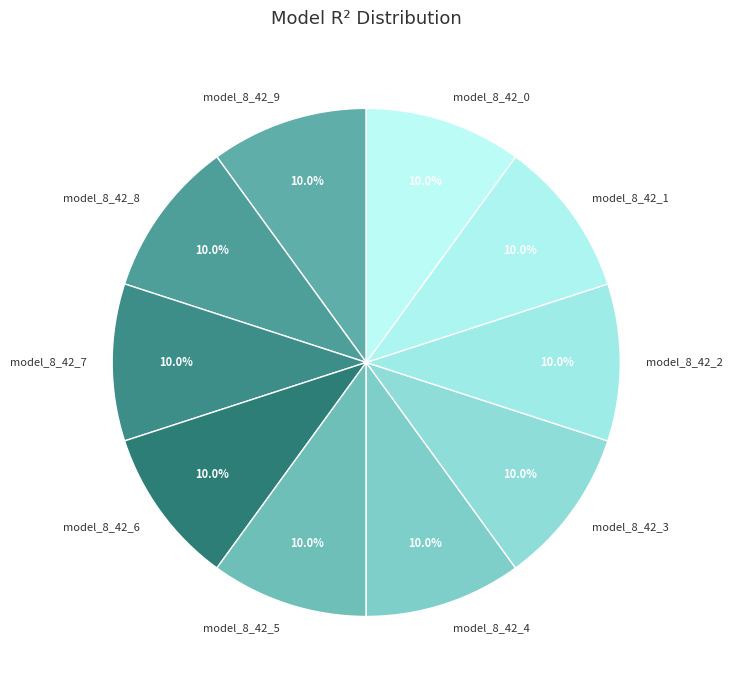

Is it true that model_8_42_4 is 2% of the pie?

False